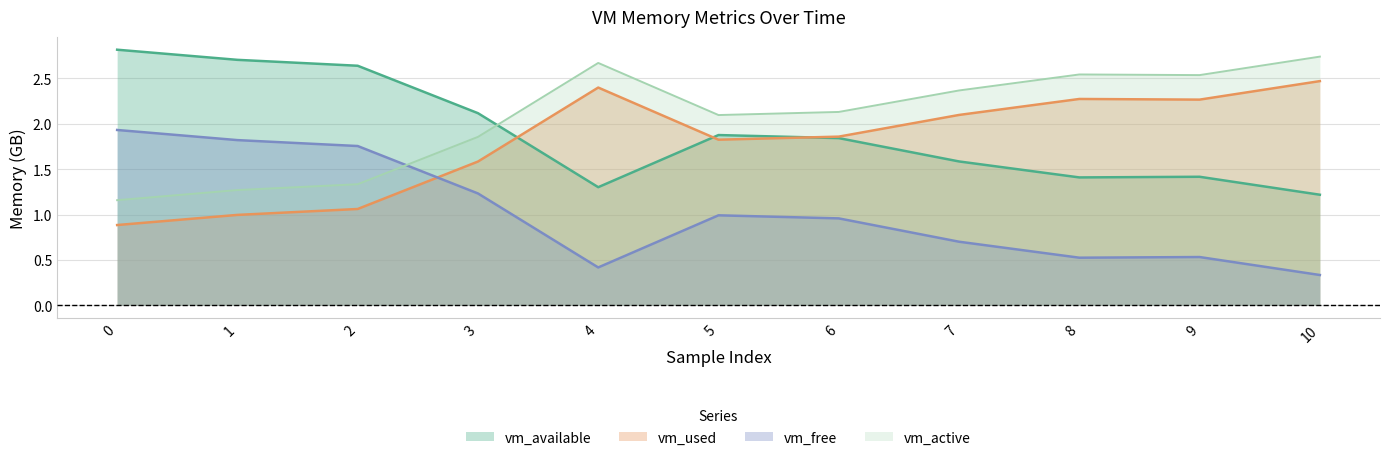

What is the greatest value displayed?

2.8